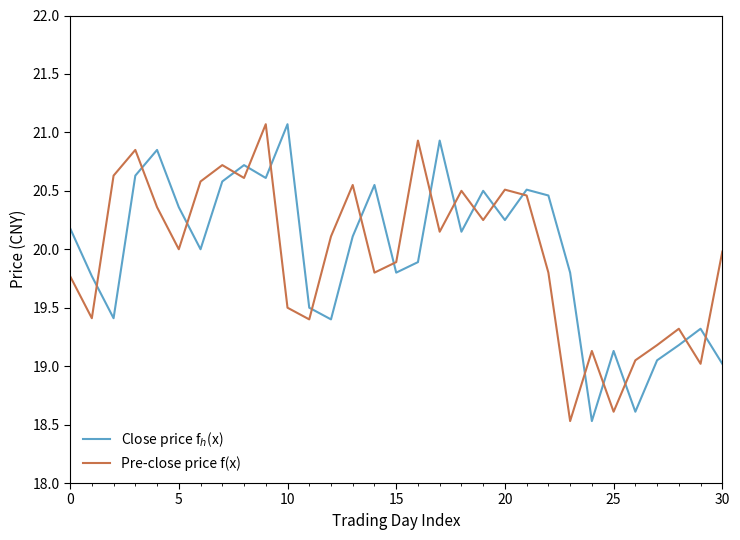

What is the greatest value displayed?

21.1